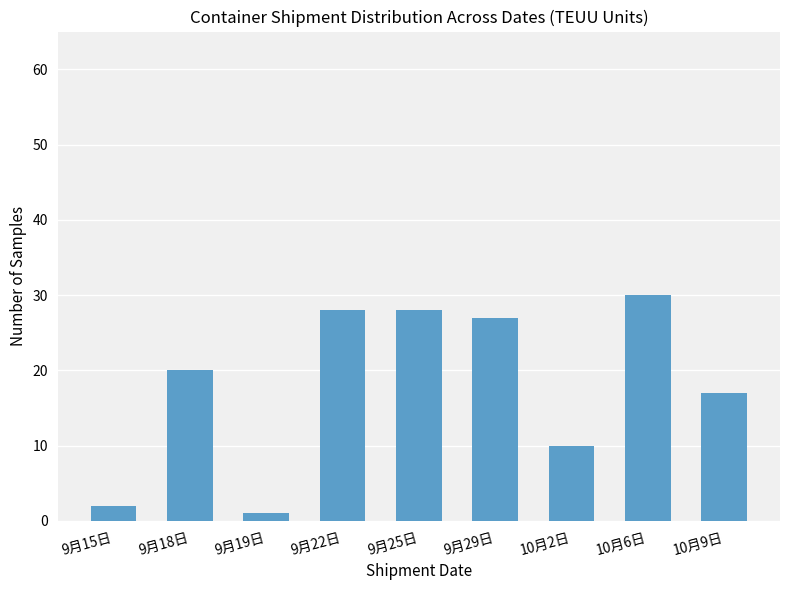

How many series are shown in this chart?

1